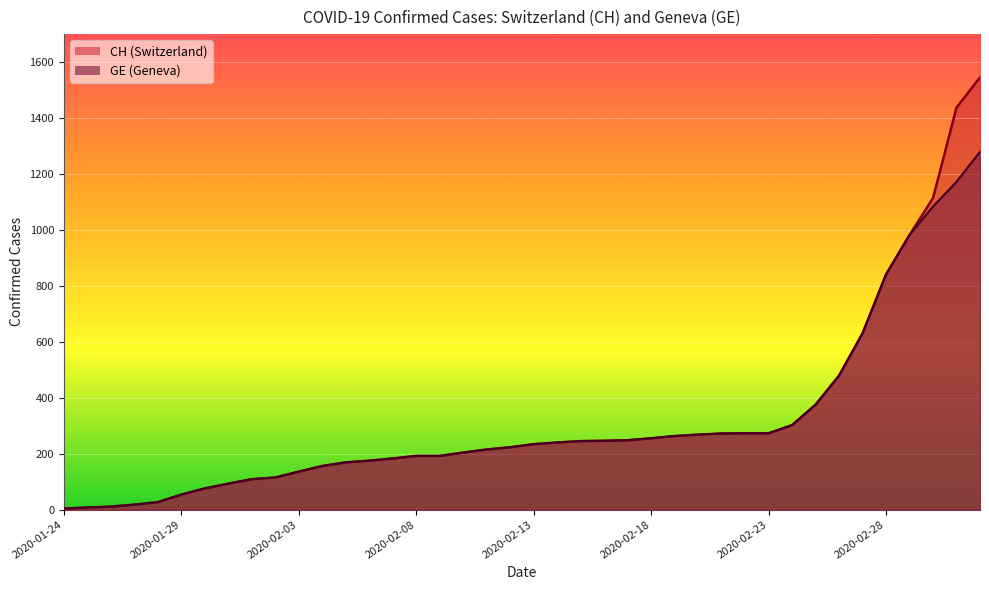

True or false: GE has more than 0 interior local peaks.

False